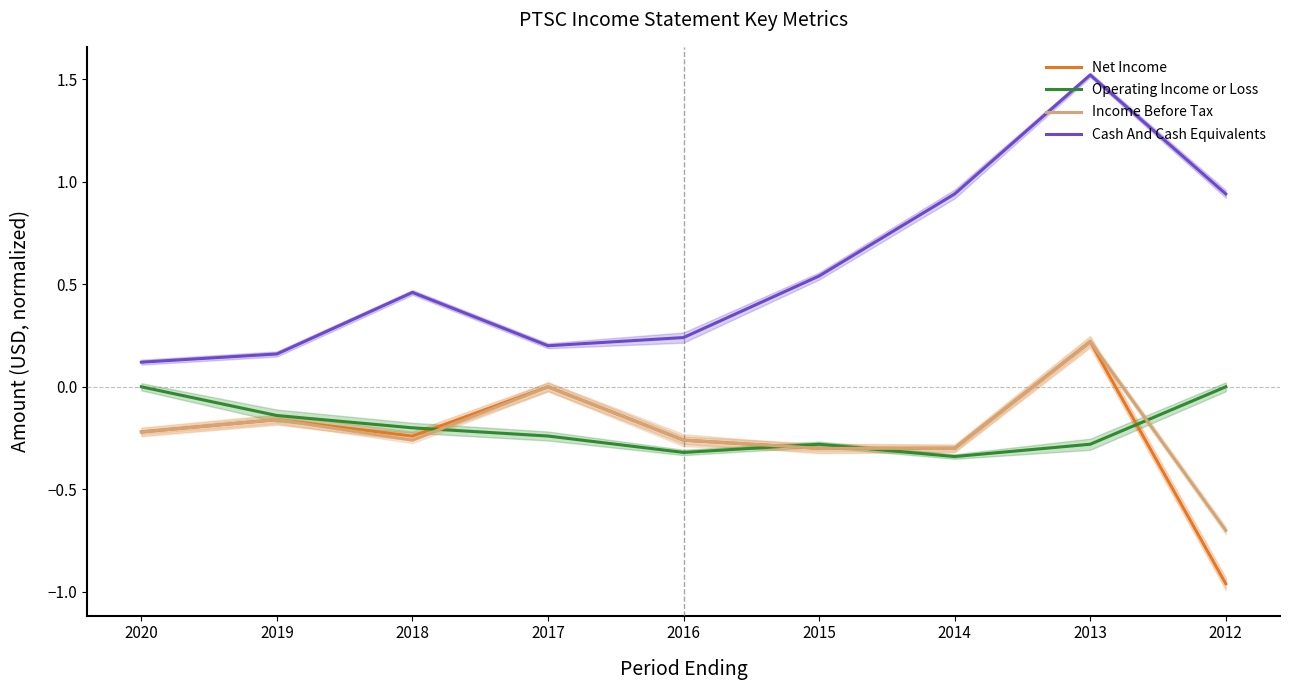

What is the difference between the highest and lowest values at 2015?

0.8